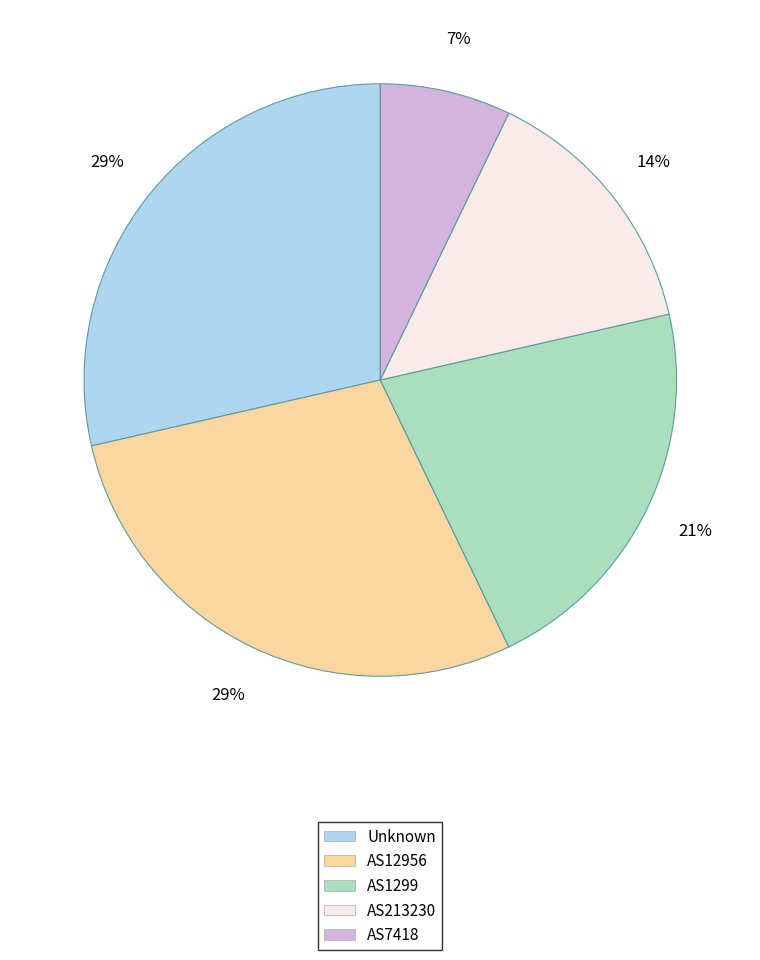

To the nearest percent, what is the difference between the AS213230 and AS1299 slice percentages?

7%